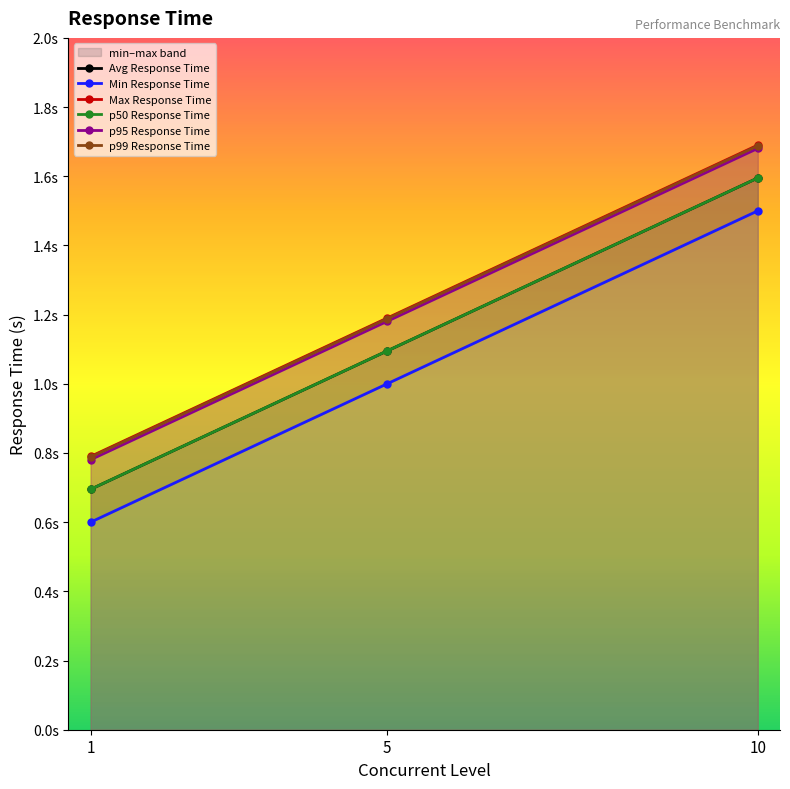

What is the minimum value shown in the chart?

0.6